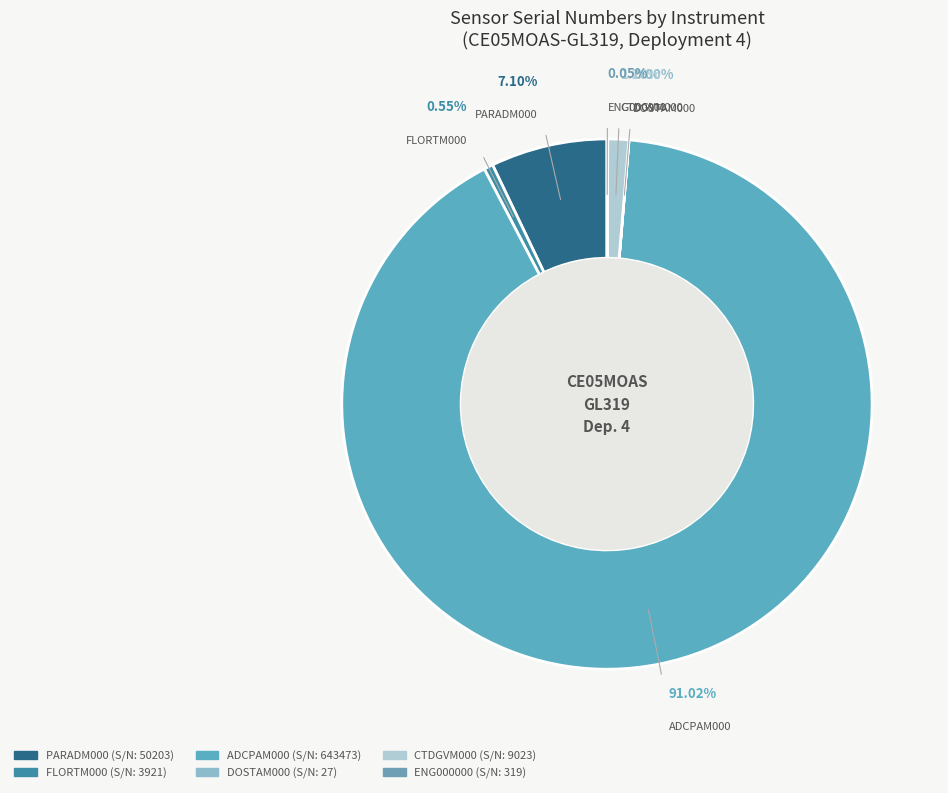

Which has a higher value, ADCPAM000
(643473) or FLORTM000
(3921)?

ADCPAM000
(643473)